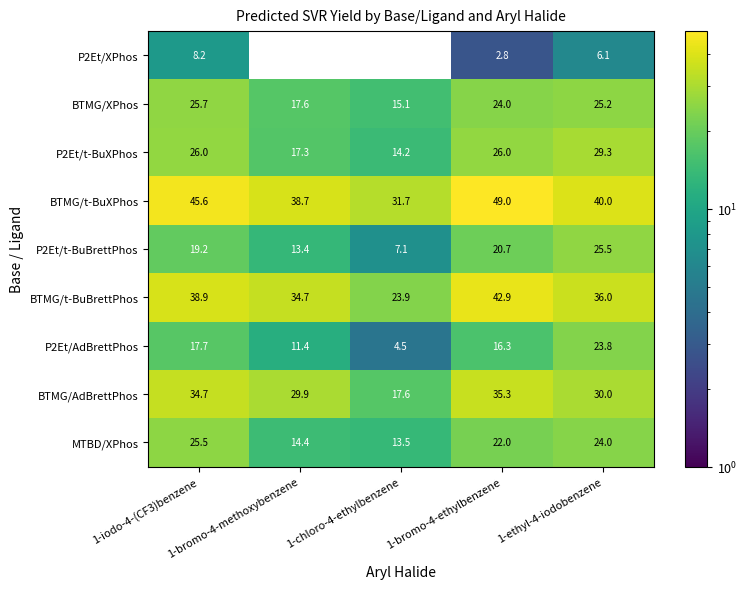

What is the difference between the second highest and second lowest values in the BTMG/AdBrettPhos series?

4.8